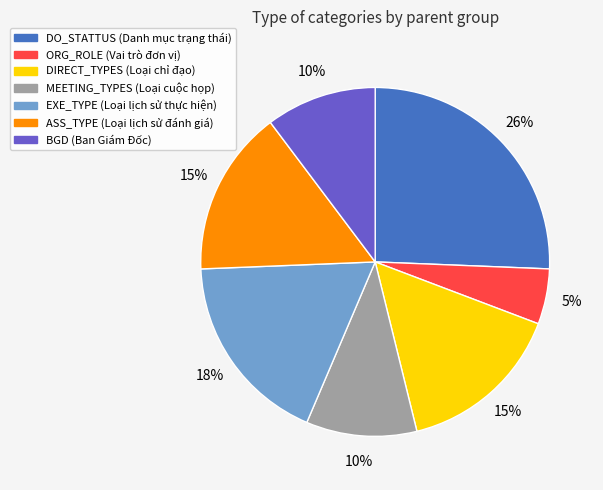

To the nearest percent, what is the difference between the largest and smallest slice percentages?

21%